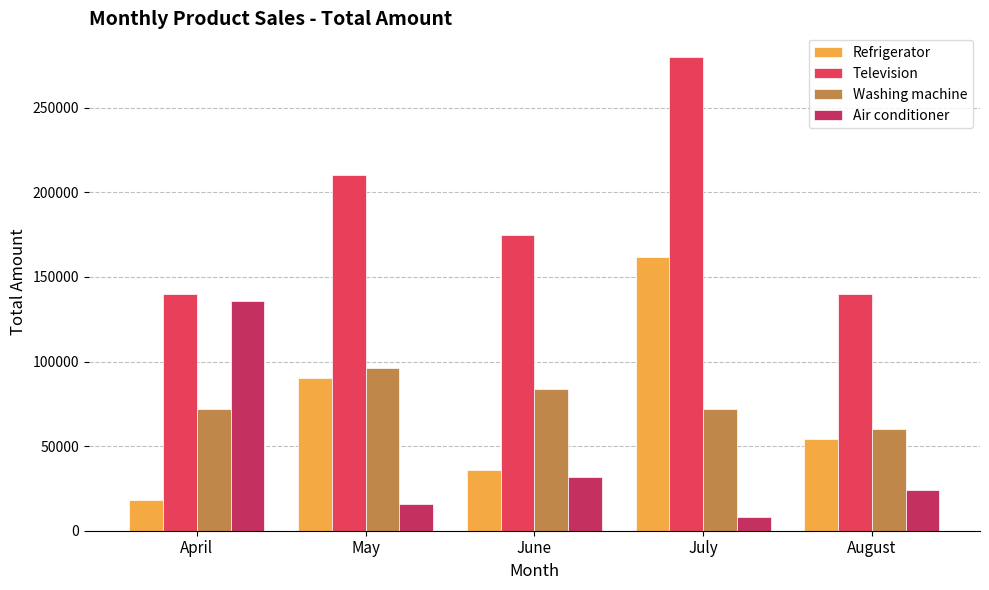

Does the chart contain any negative values?

No